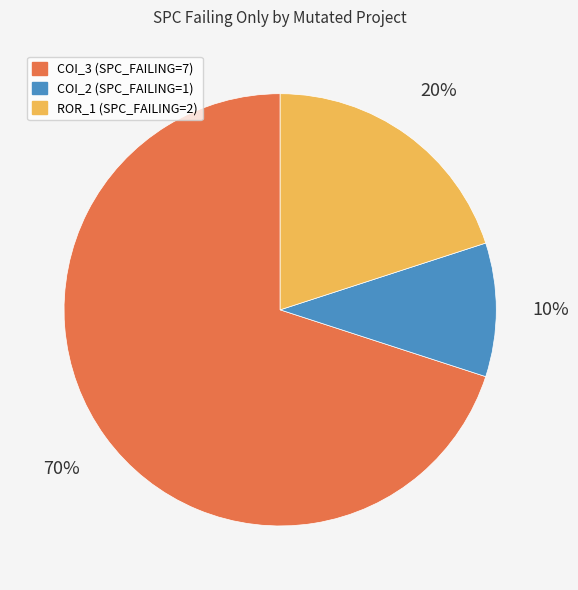

To the nearest percent, what is the average slice percentage?

33%